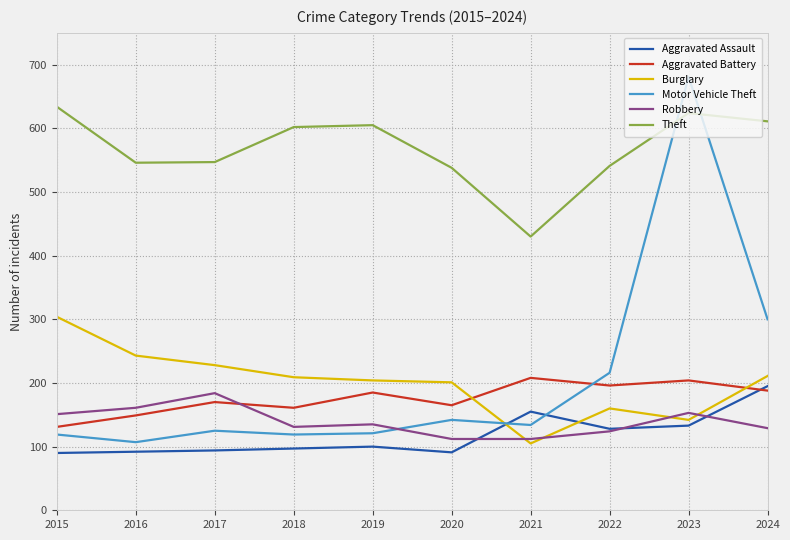

Which series has the largest range (max minus min)?

Motor Vehicle Theft